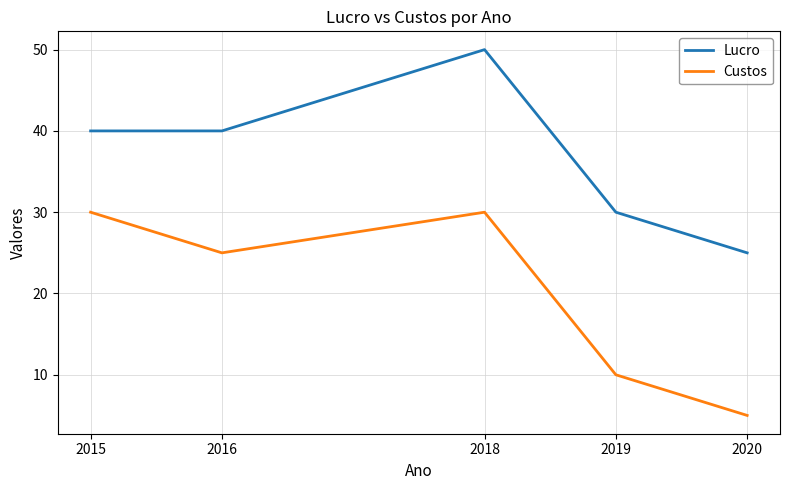

How many lines are shown in the chart?

2